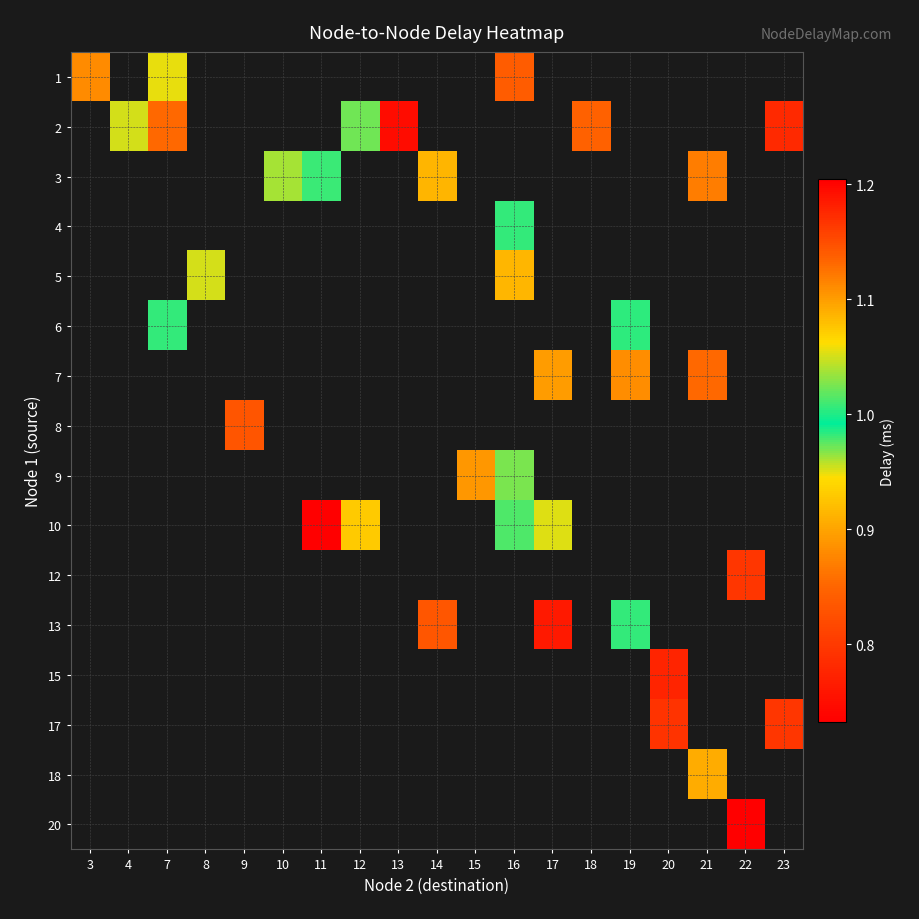

At which label is 1 closest to 0?

16